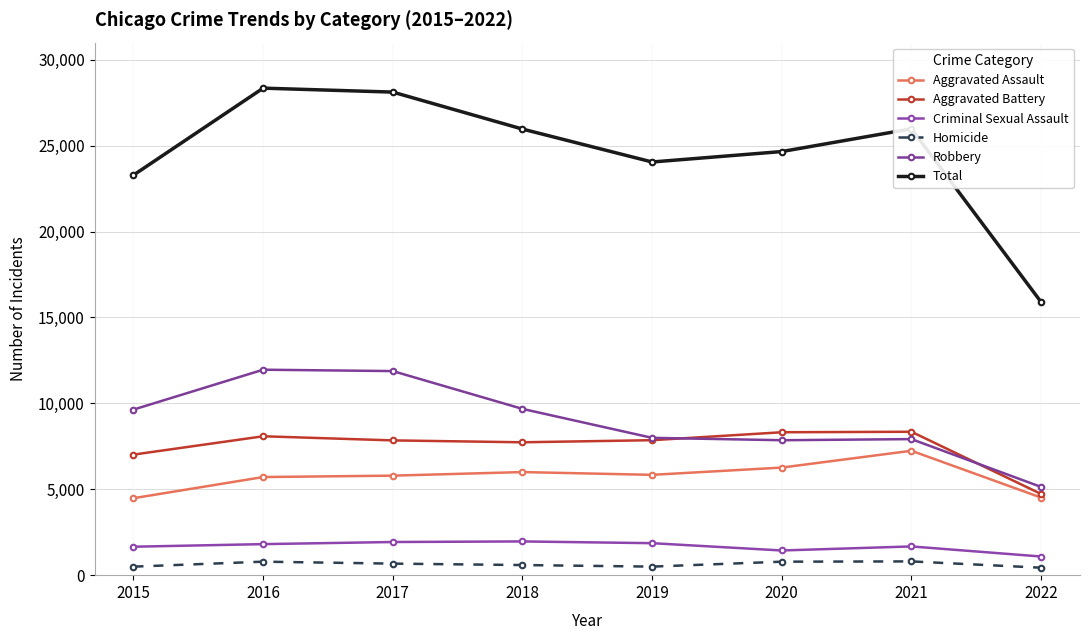

Read the Homicide value at 2017, to the nearest 5.

670